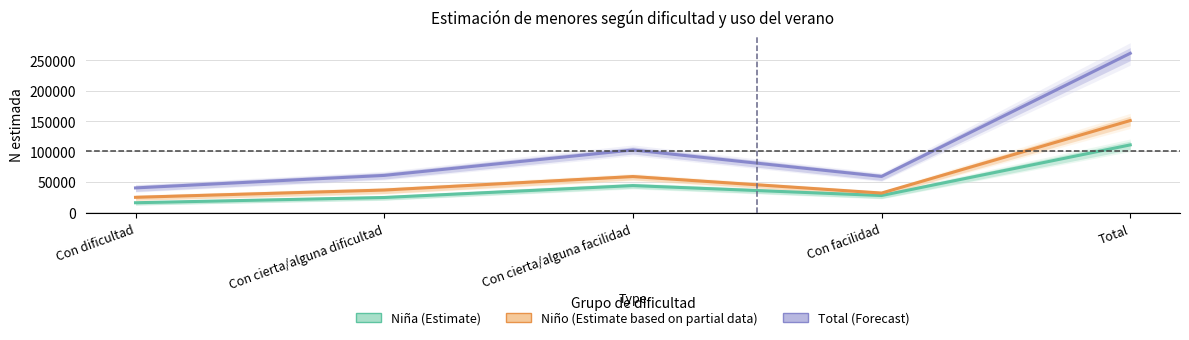

Which series has the largest total across all categories?

Total (Sí empleó)